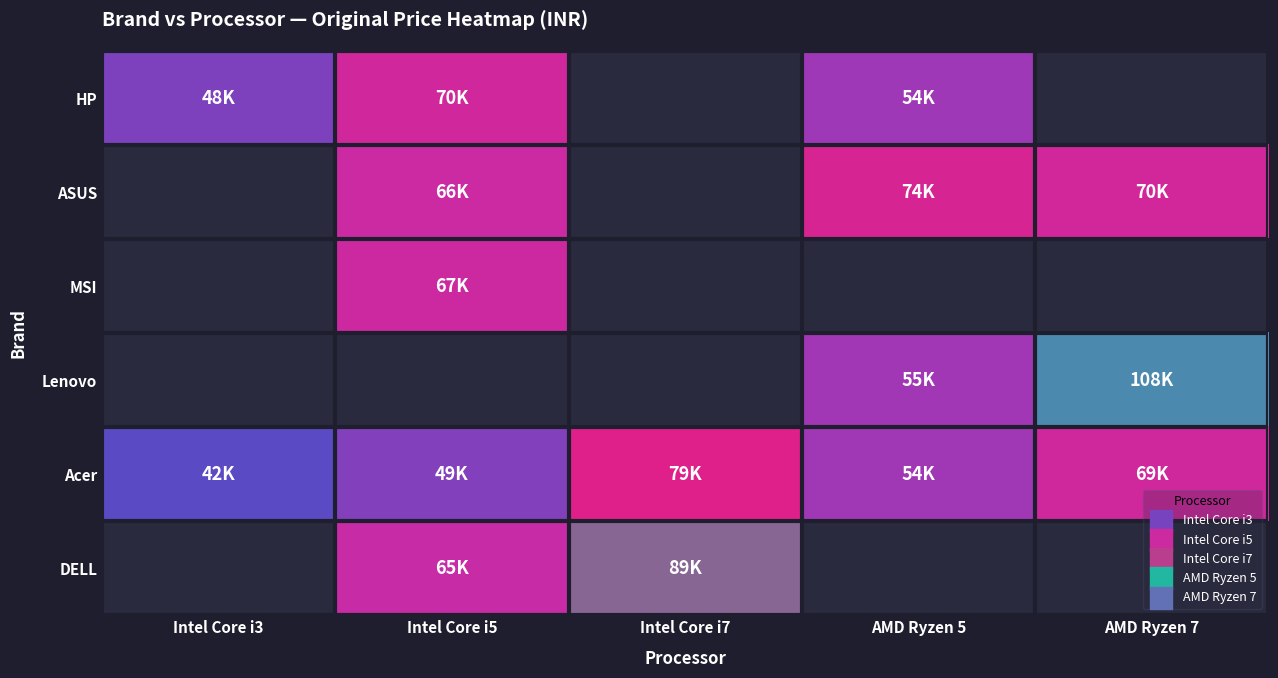

How many data points does each series have?

5